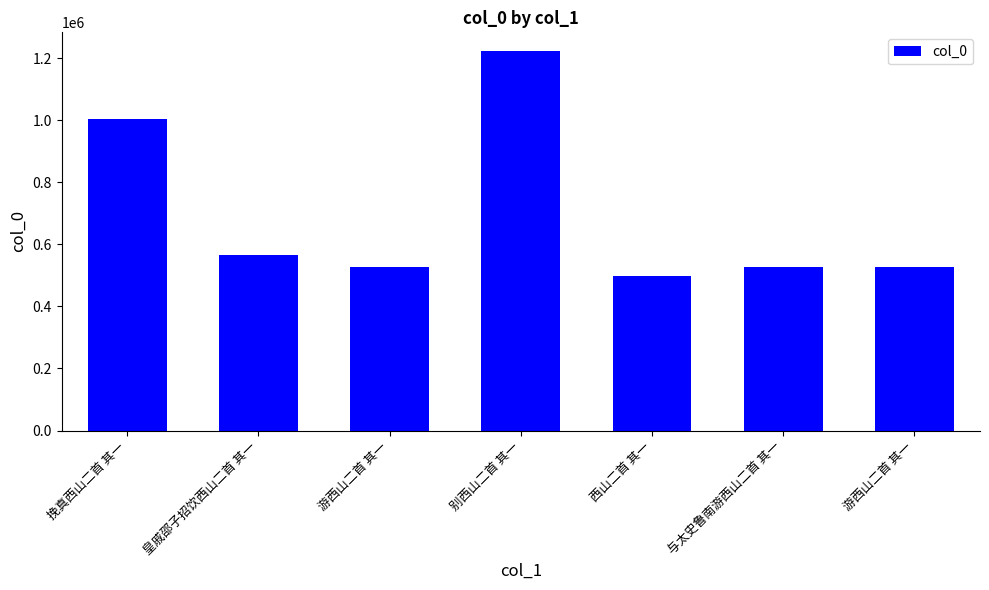

How many bars are there in total?

7